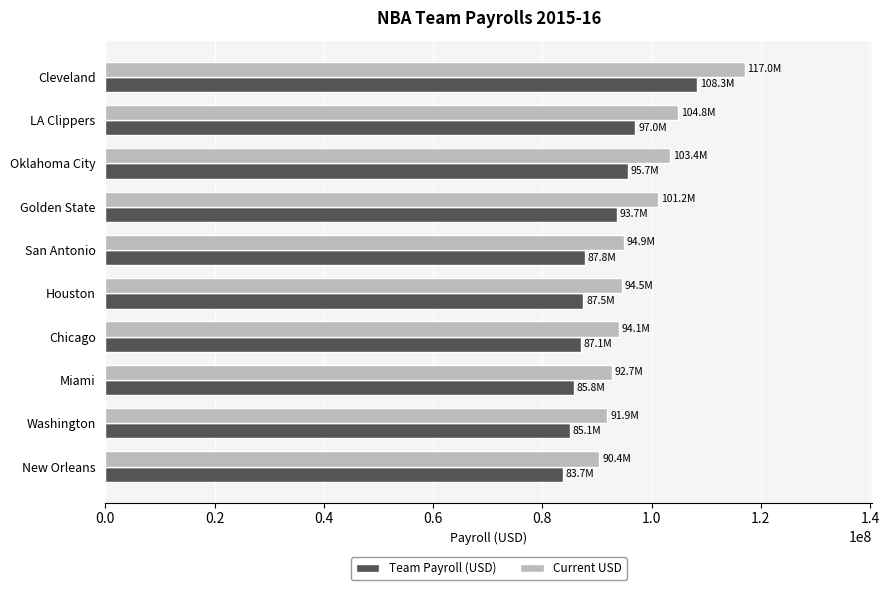

What is the approximate value of Current USD at Miami?

92650377